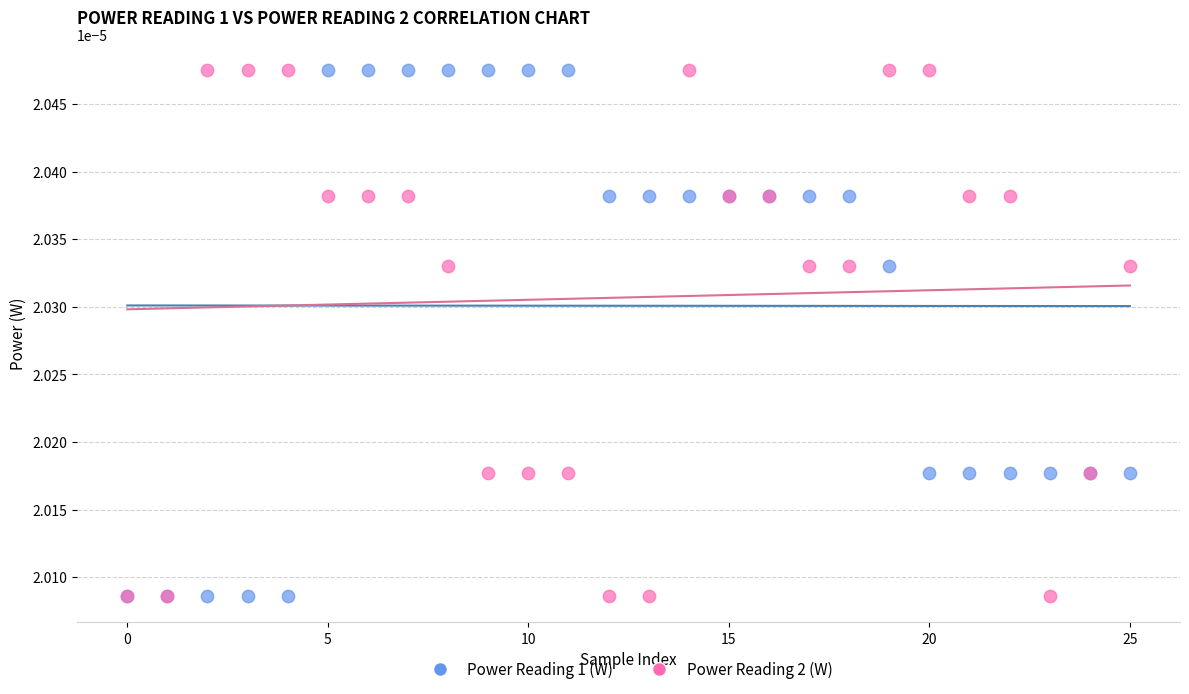

What are all the series names shown in the legend?

Power Reading 1 (W), Power Reading 2 (W)